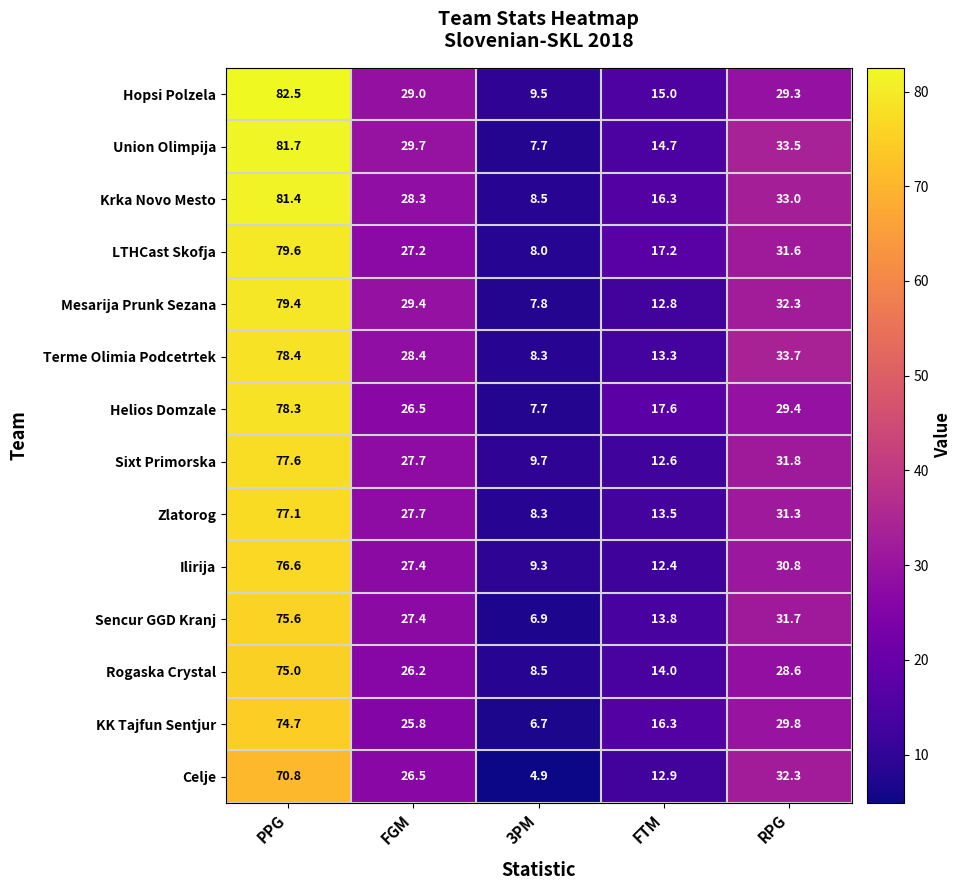

What is the difference between the Krka Novo Mesto values at PPG and FGM?

53.1